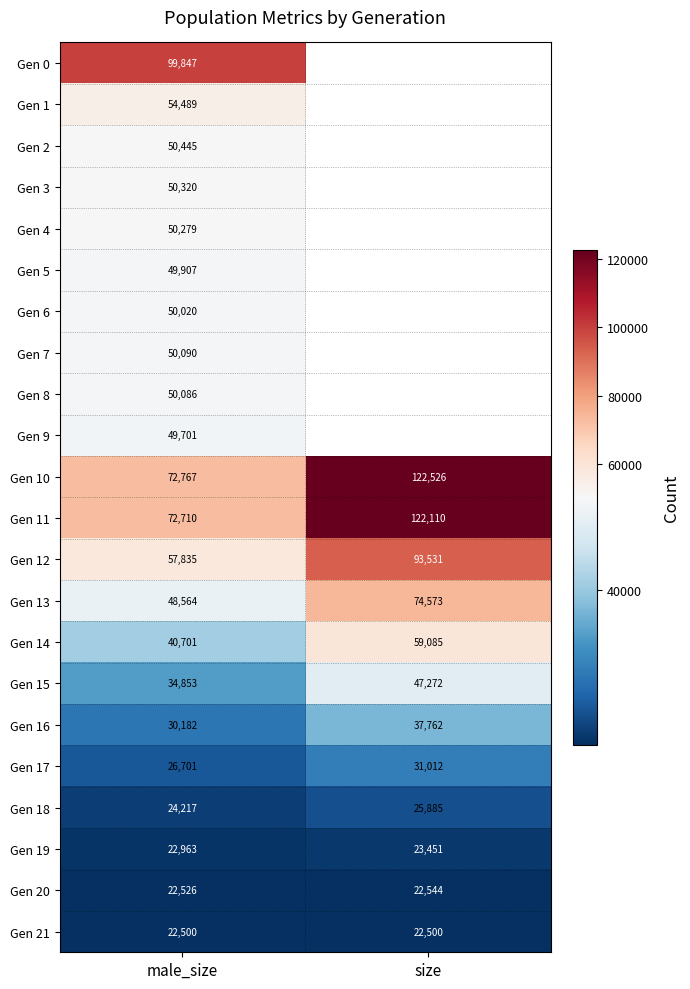

Is it true that Gen 7 equals 86306 at male_size?

False